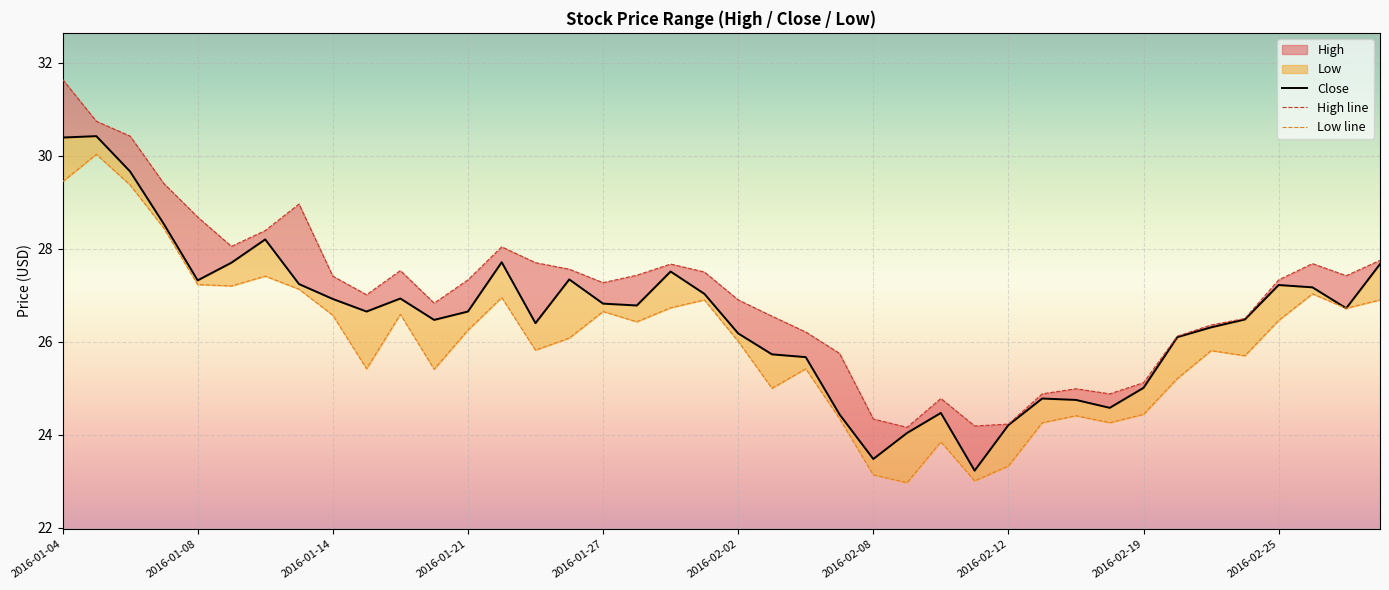

The High line series shows 38.3 at 2016-02-12. True or false?

False